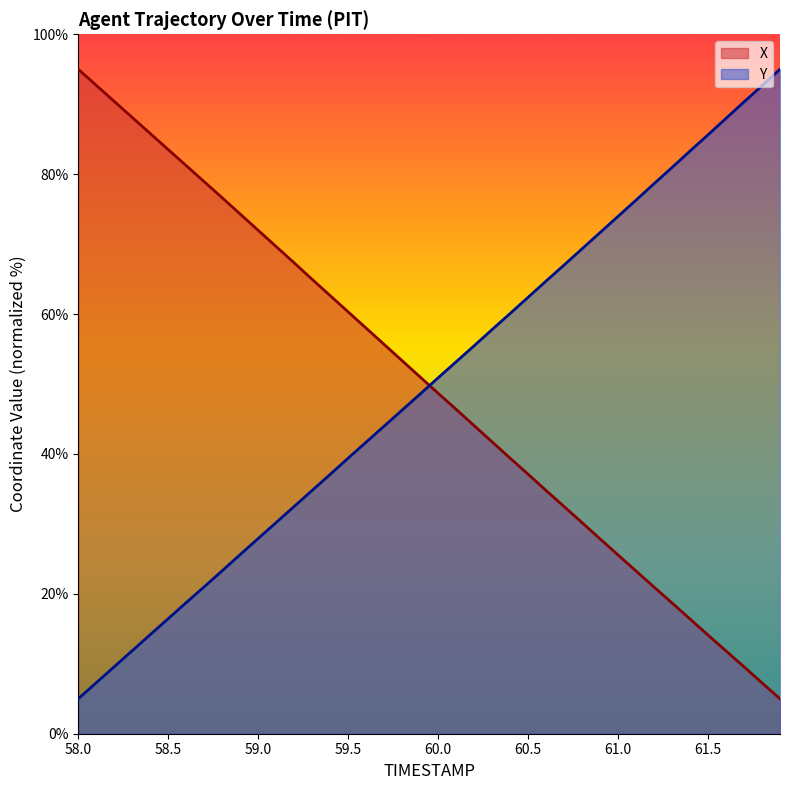

Which category has the highest value across all series?

58.0